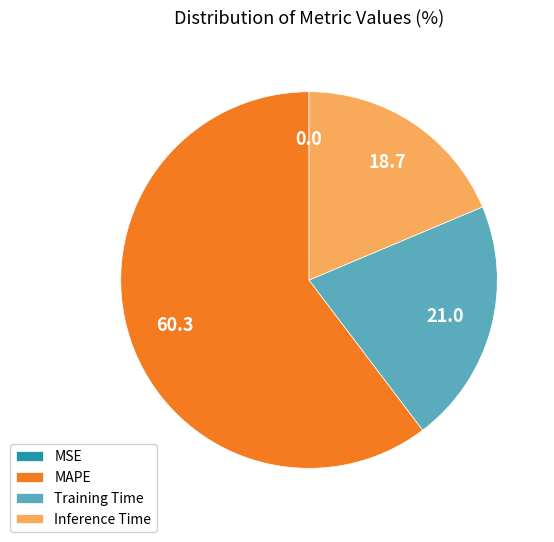

Which category accounts for the majority?

MAPE